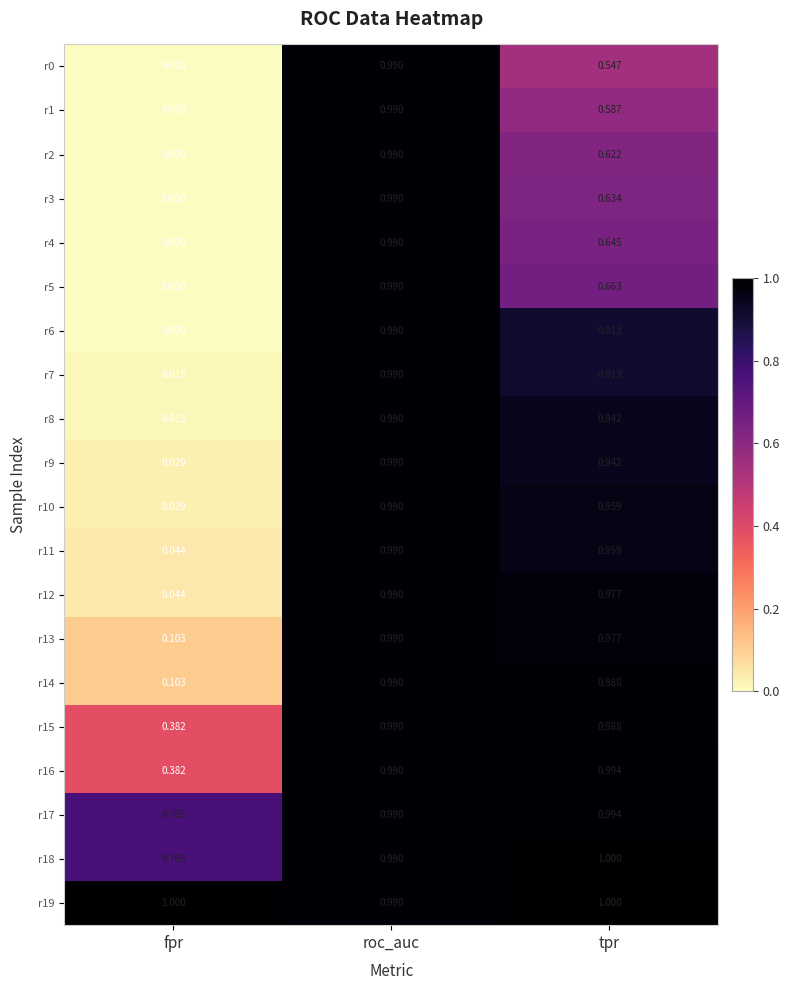

Where is r10 nearest to the value 0?

fpr